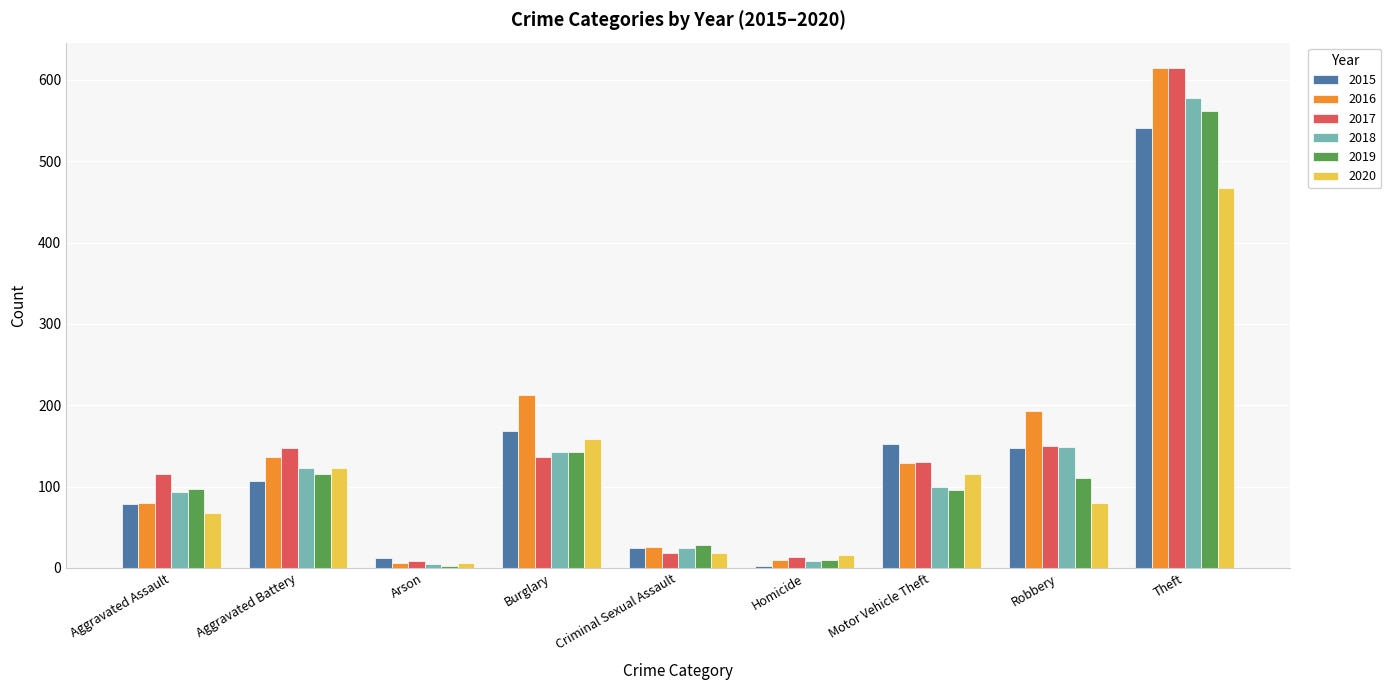

How many bars are there in total?

54